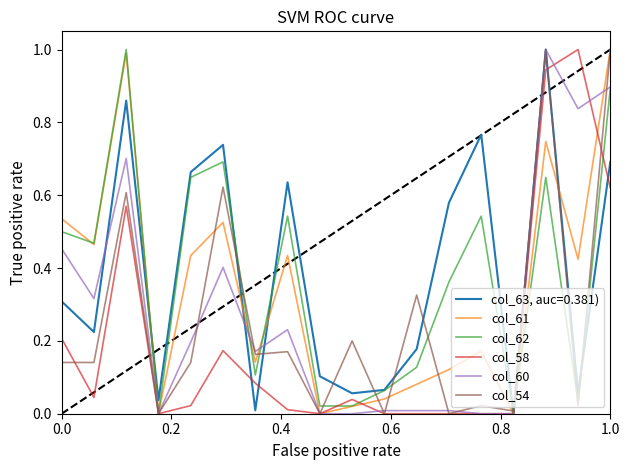

What is the greatest value displayed?

1.0